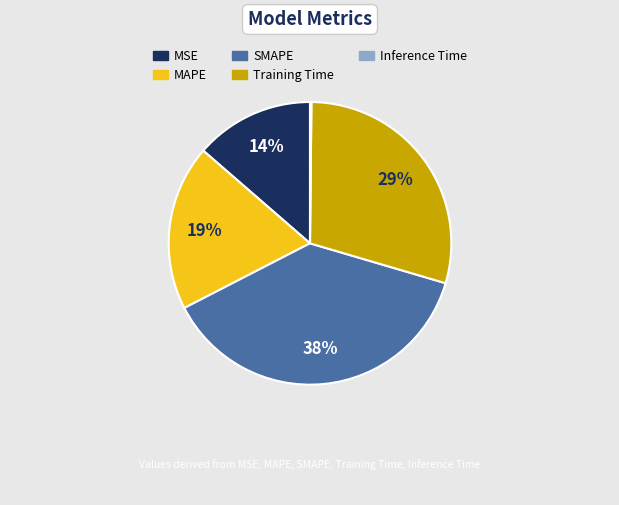

What is the largest slice in the pie chart?

SMAPE